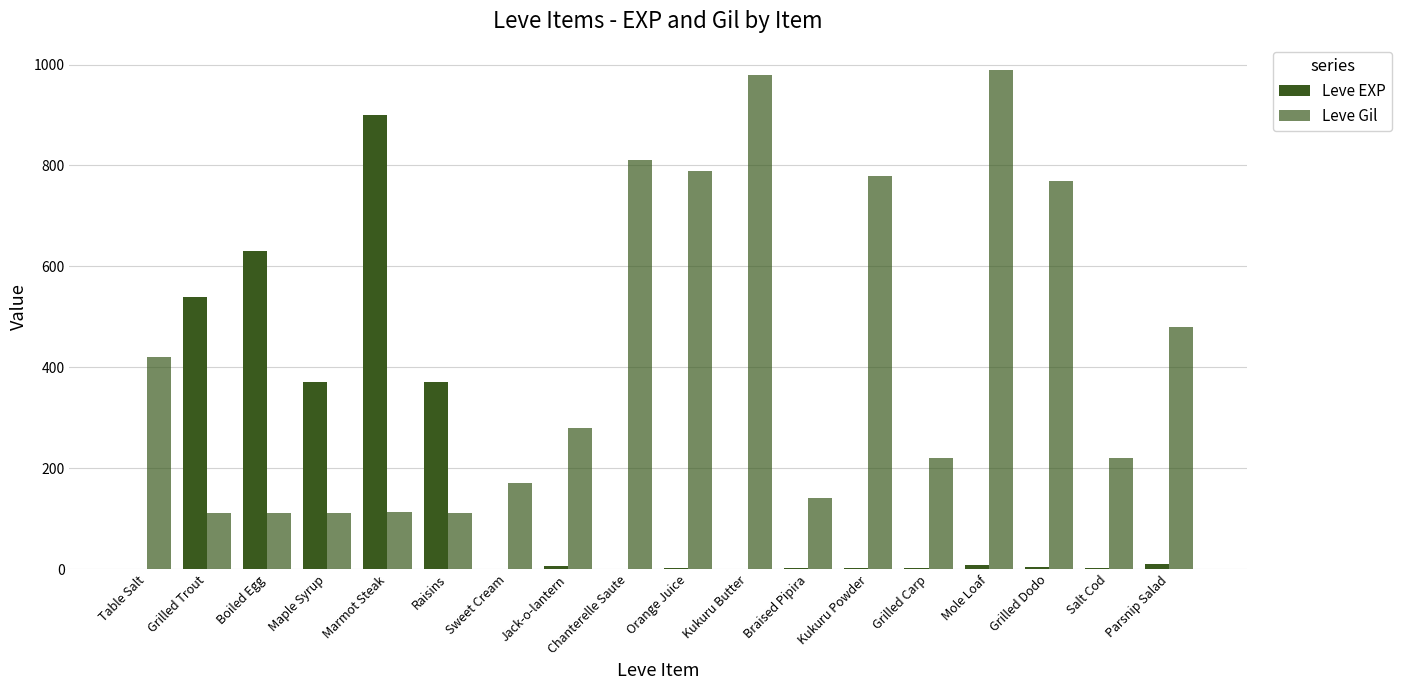

Reading left to right, transcribe all the data shown in this chart.

Leve EXP: 1	540	630	370	900	370	1	6	1	2	1	3	3	3	9	4	3	10
Leve Gil: 420	112	112	112	113	112	170	280	810	790	980	140	780	220	990	770	220	480